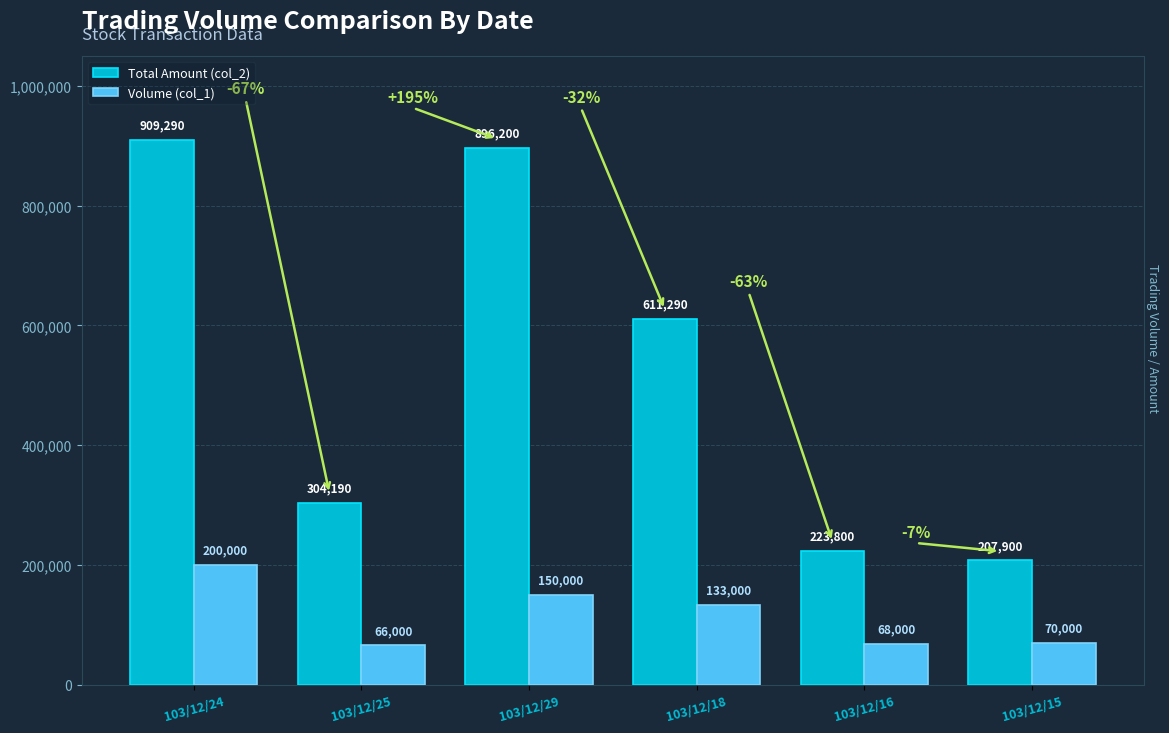

At which label is Volume (col_1) closest to 133000?

103/12/18